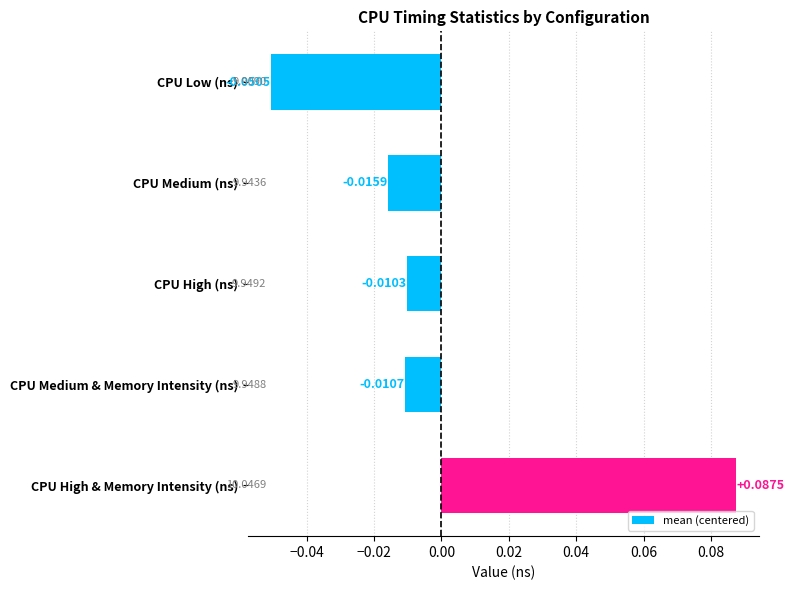

List the labels in order of value, largest first.

CPU High & Memory Intensity (ns), CPU High (ns), CPU Medium & Memory Intensity (ns), CPU Medium (ns), CPU Low (ns)